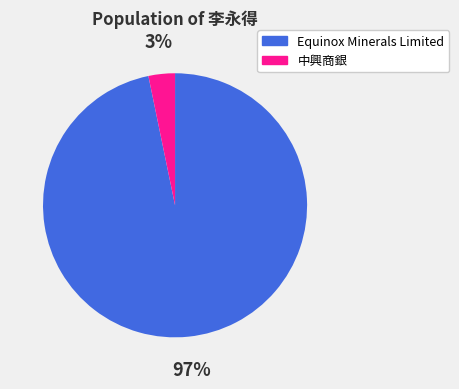

Count the number of slices in the pie.

2